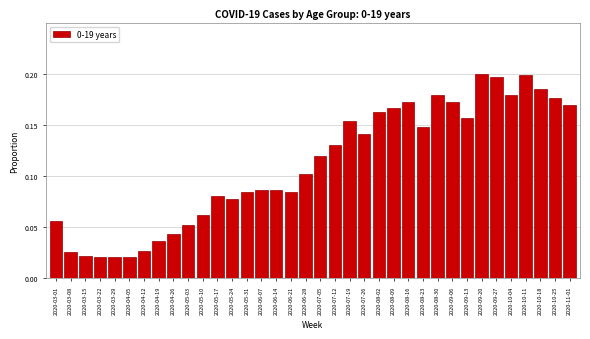

What is the sum of all values?

4.0